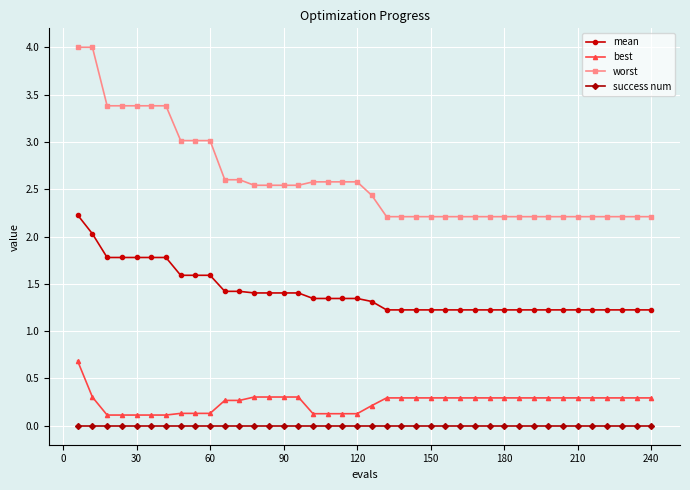

Rank the series by their maximum value, from lowest to highest.

success num, best, mean, worst